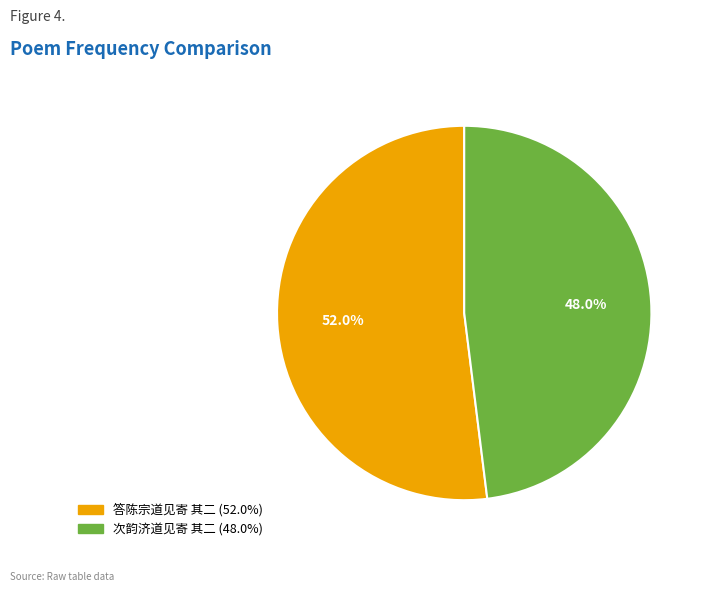

The 次韵济道见寄 其二 slice represents 48% of the pie. True or false?

True